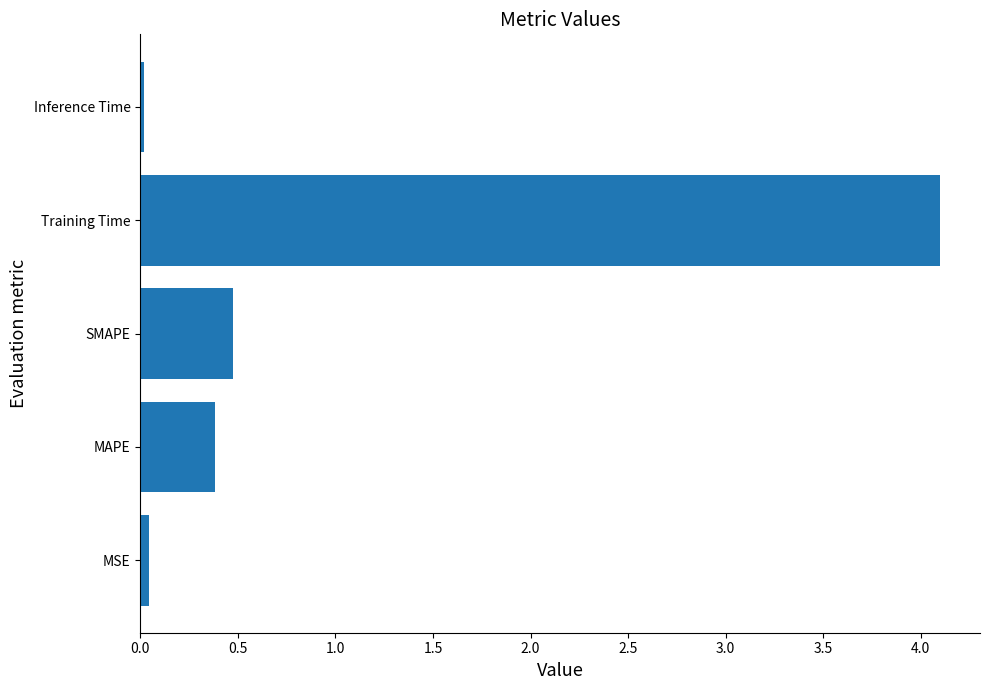

What is the sum of the values at MAPE and Training Time?

4.5